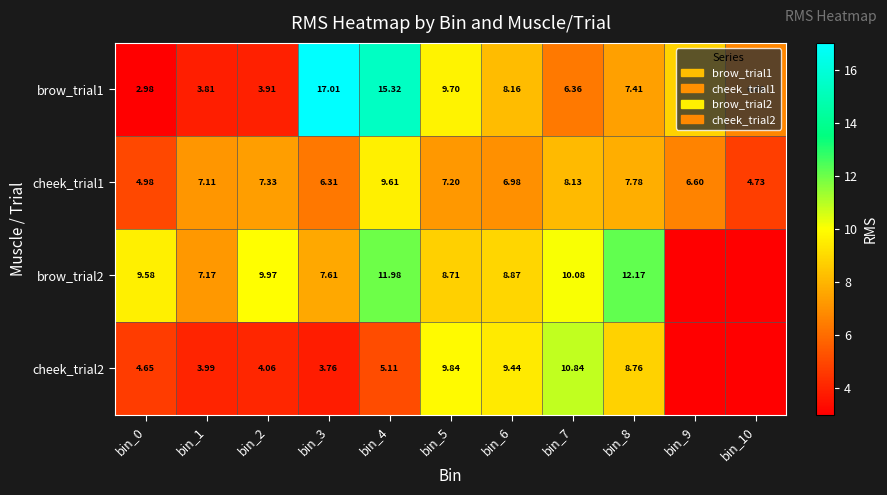

Which series has the widest spread of values?

brow_trial1